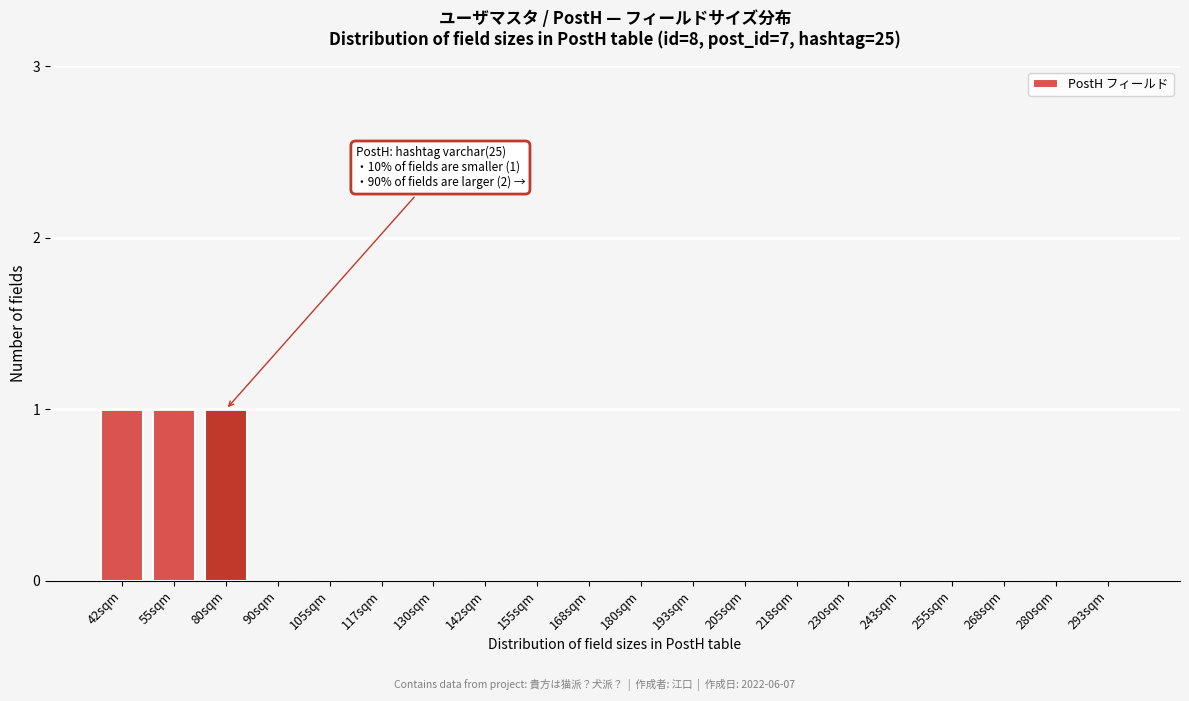

Reading left to right, what are all the values shown in this chart?

42sqm=1	55sqm=1	80sqm=1	90sqm=0	105sqm=0	117sqm=0	130sqm=0	142sqm=0	155sqm=0	168sqm=0	180sqm=0	193sqm=0	205sqm=0	218sqm=0	230sqm=0	243sqm=0	255sqm=0	268sqm=0	280sqm=0	293sqm=0